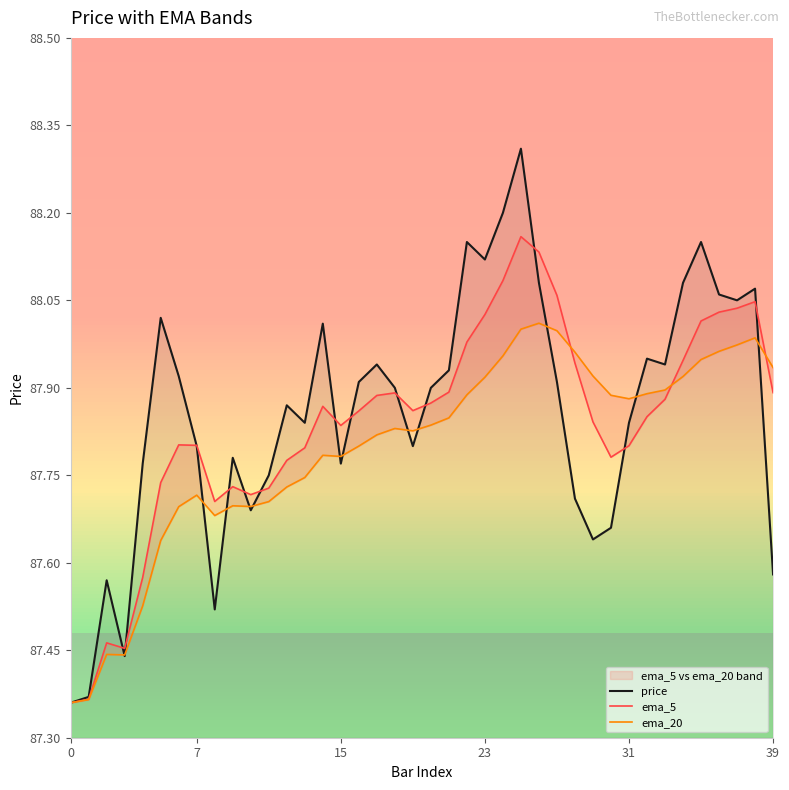

What is the spread (max minus min) of values at 21?

0.1